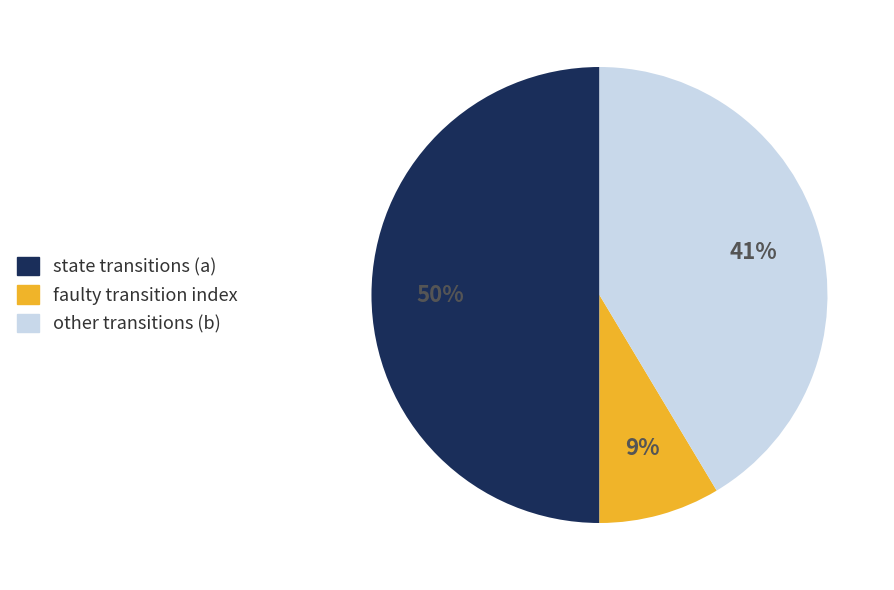

What percentage is the other transitions (b) slice, to the nearest percent?

41%